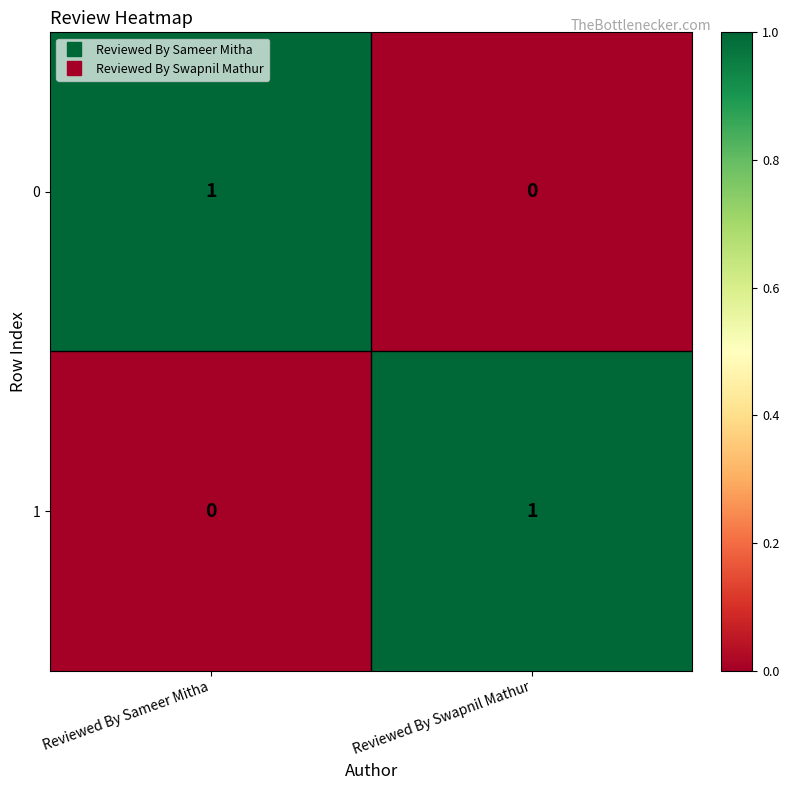

The value of 1 at Reviewed By Sameer Mitha is 0. True or false?

True